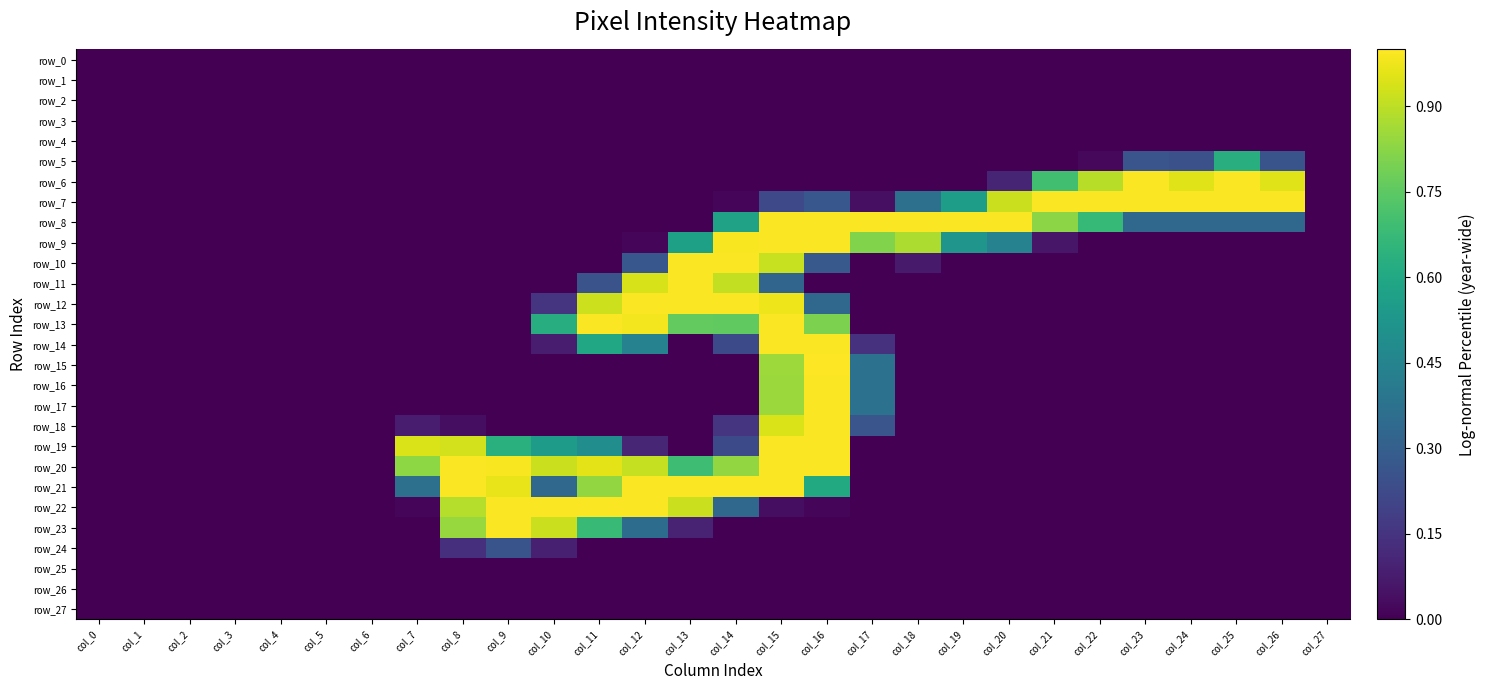

At which label does row_3 reach its peak?

col_0